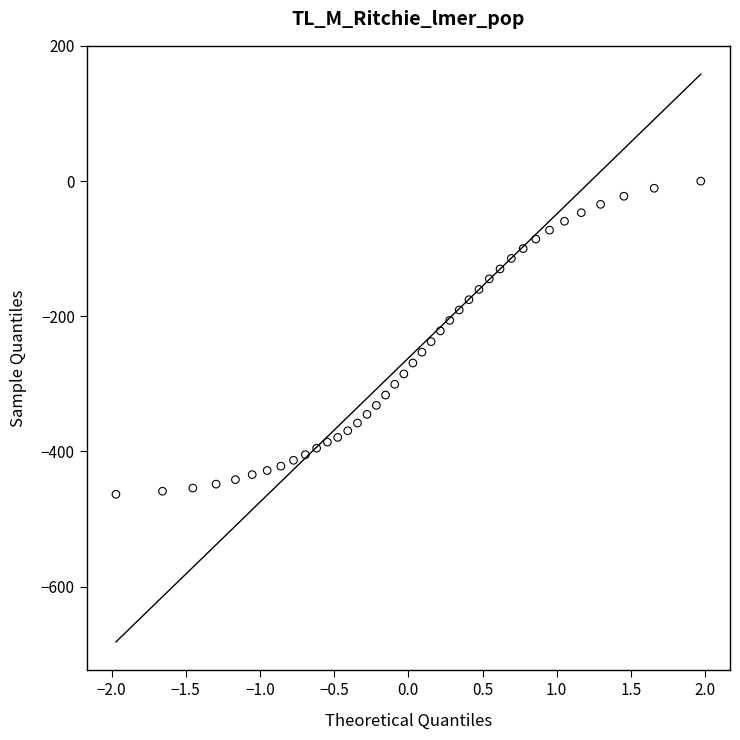

What is the range of X values (max minus min)?

3.9